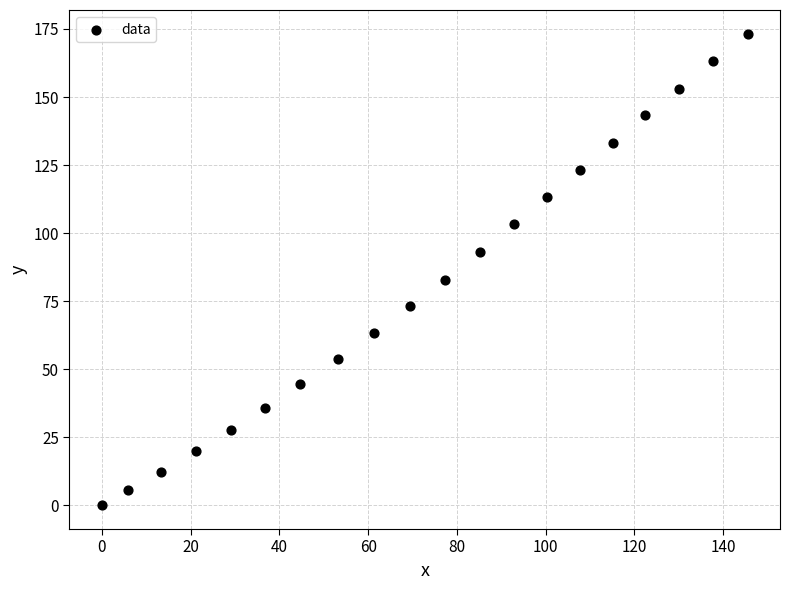

What Y value in the scatter plot is closest to 86?

82.9